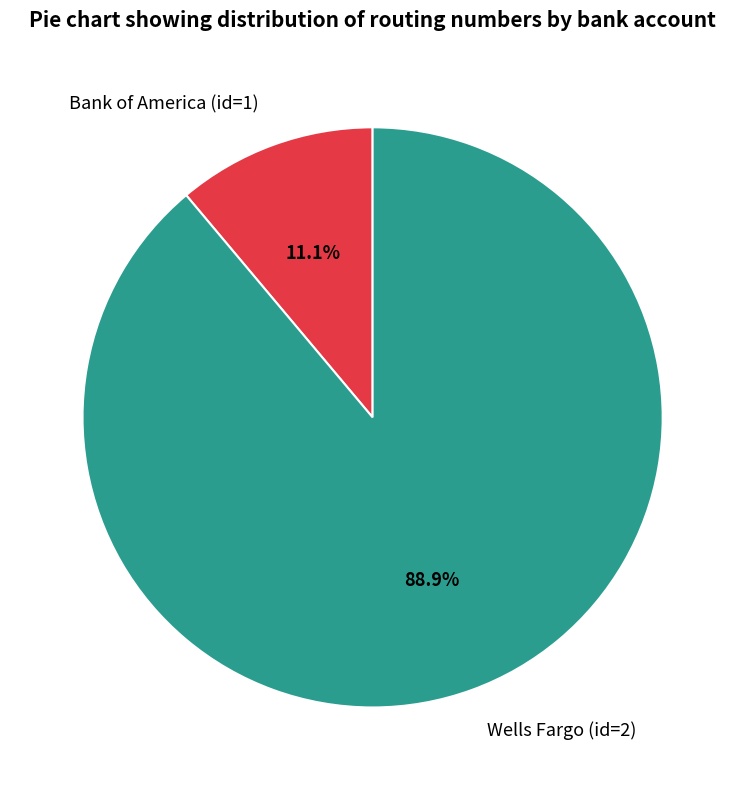

Which has a higher value, Bank of America (id=1) or Wells Fargo (id=2)?

Wells Fargo (id=2)